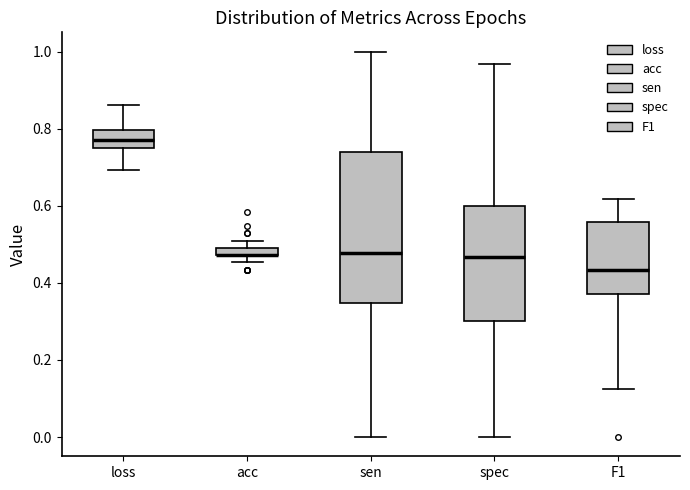

Which box is the tallest, from its lower edge to its upper edge?

sen